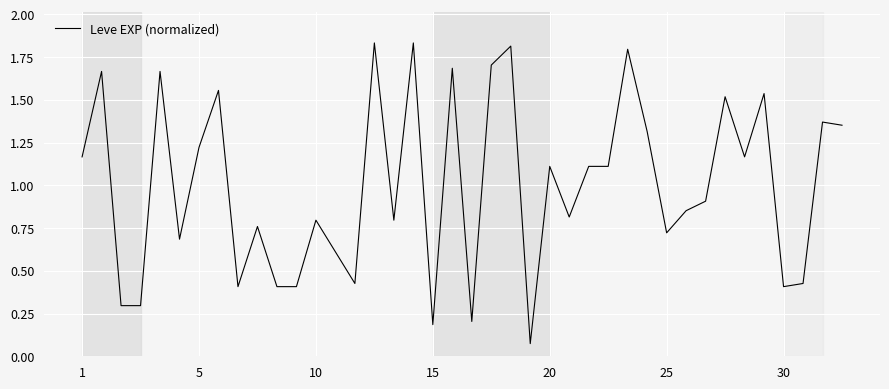

How many lines are shown in the chart?

1